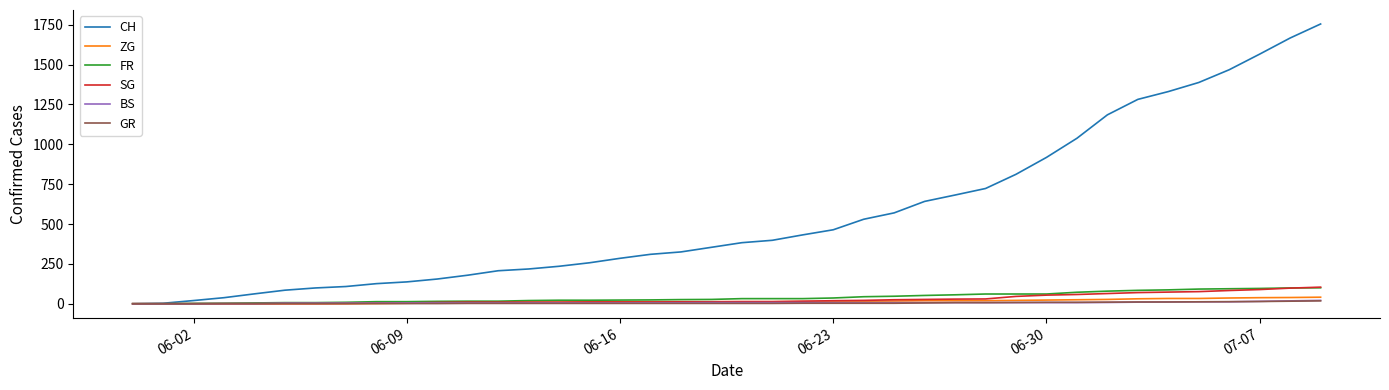

Which series has the largest total across all categories?

CH